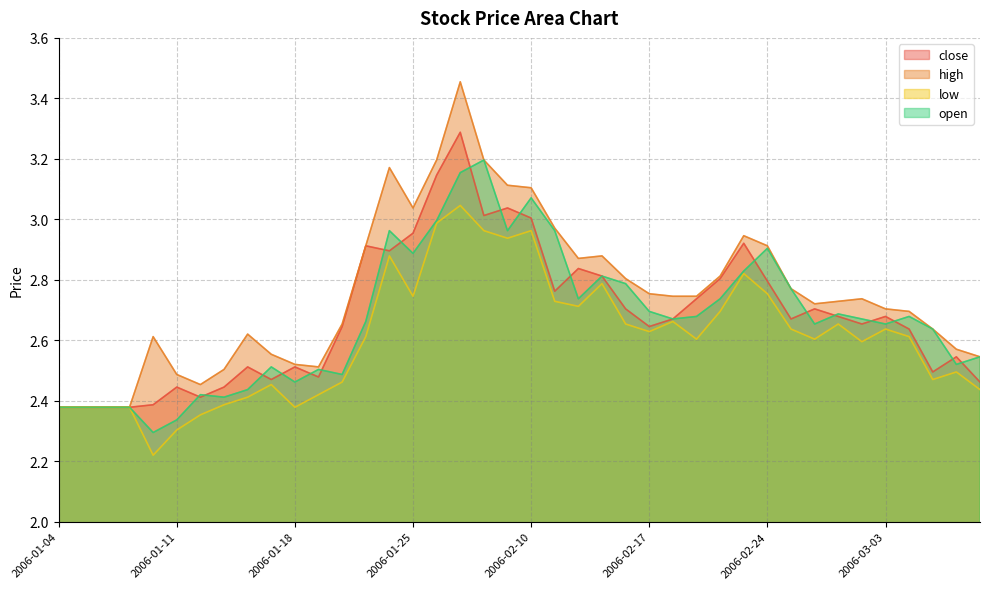

At which category does low reach its first local peak?

2006-01-17